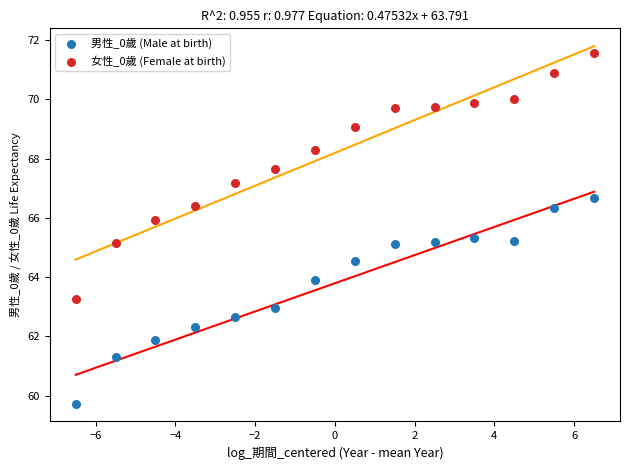

In the 女性_0歲 (Female at birth) series, what Y value is closest to 67?

67.2